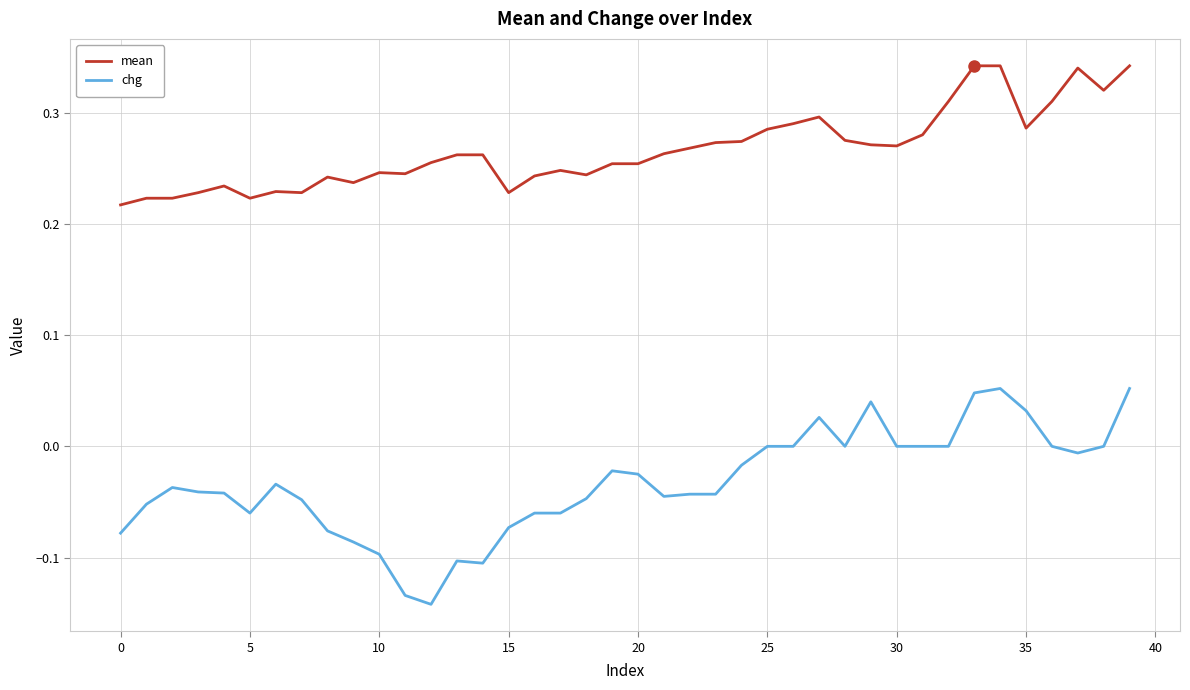

Which series has the widest spread of values?

chg